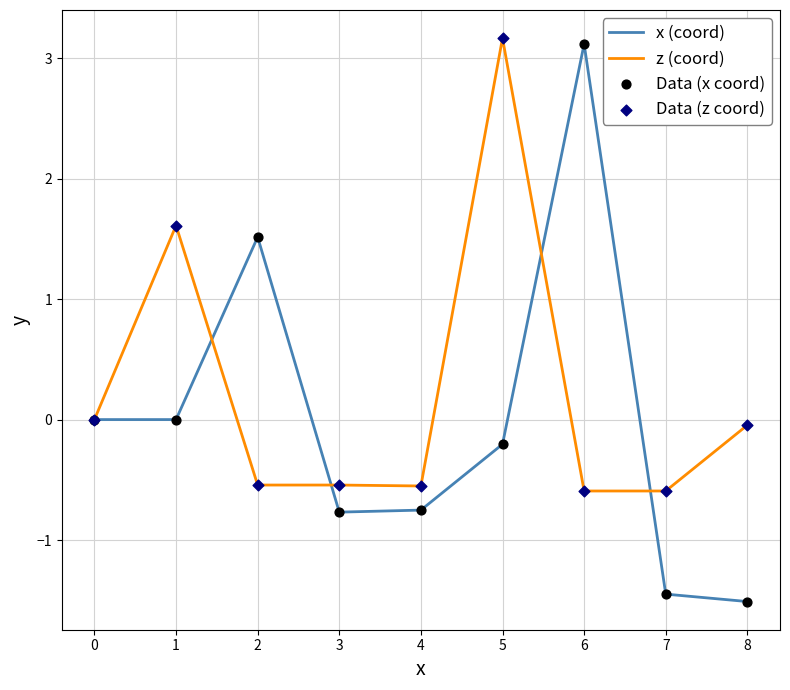

Which series has the largest total across all categories?

z (coord)